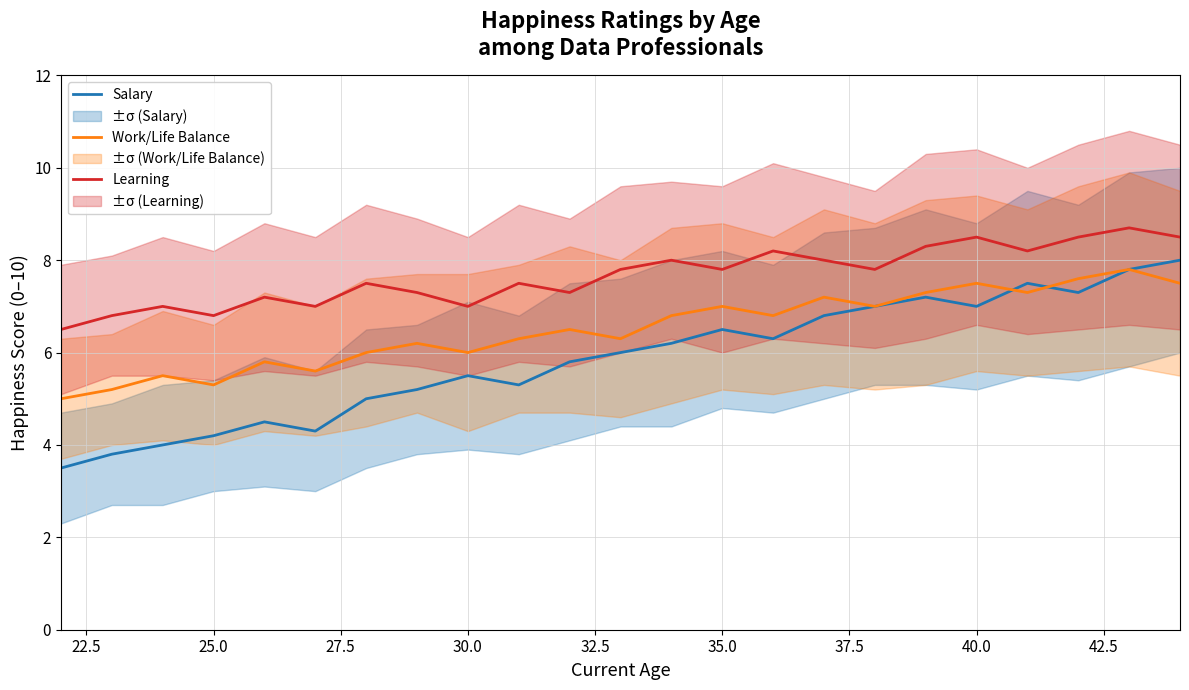

What are all the series names shown in the legend?

Salary, Work/Life Balance, Learning